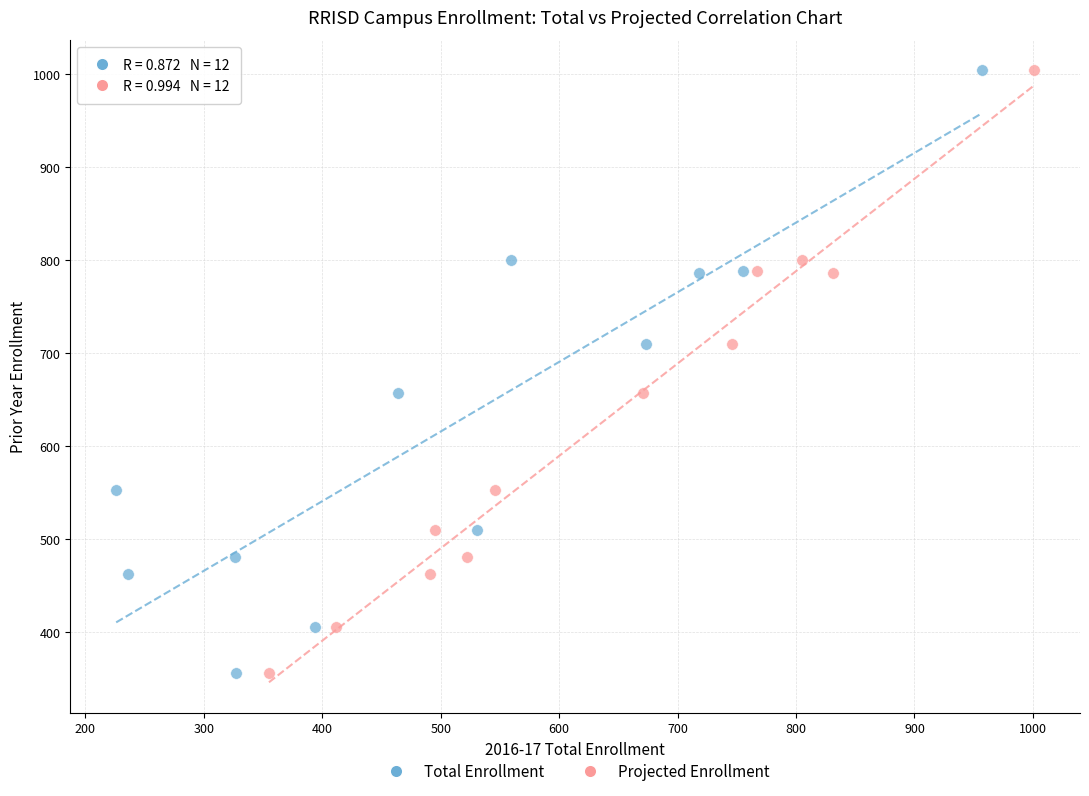

What are all the series names shown in the legend?

Total Enrollment, Projected Enrollment